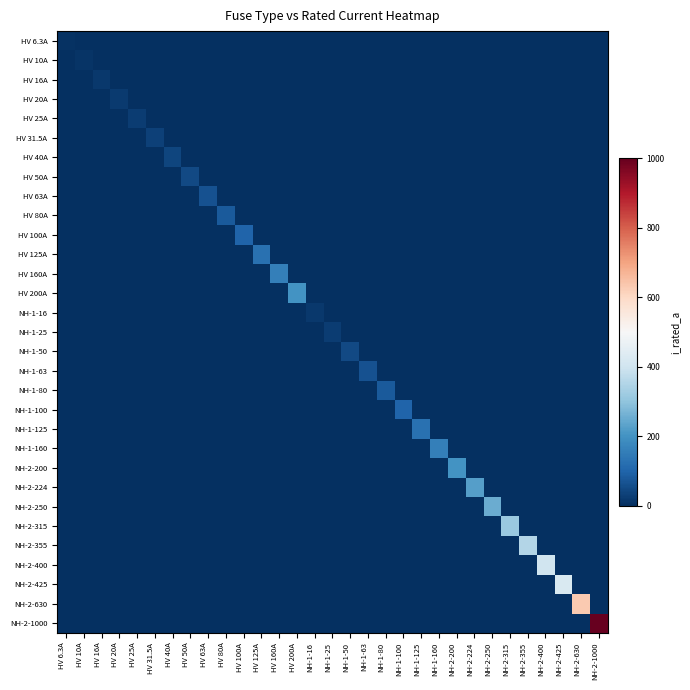

Rank the series by their maximum value, from lowest to highest.

HV 6.3A, HV 10A, HV 16A, NH-1-16, HV 20A, HV 25A, NH-1-25, HV 31.5A, HV 40A, HV 50A, NH-1-50, HV 63A, NH-1-63, HV 80A, NH-1-80, HV 100A, NH-1-100, HV 125A, NH-1-125, HV 160A, NH-1-160, HV 200A, NH-2-200, NH-2-224, NH-2-250, NH-2-315, NH-2-355, NH-2-400, NH-2-425, NH-2-630, NH-2-1000